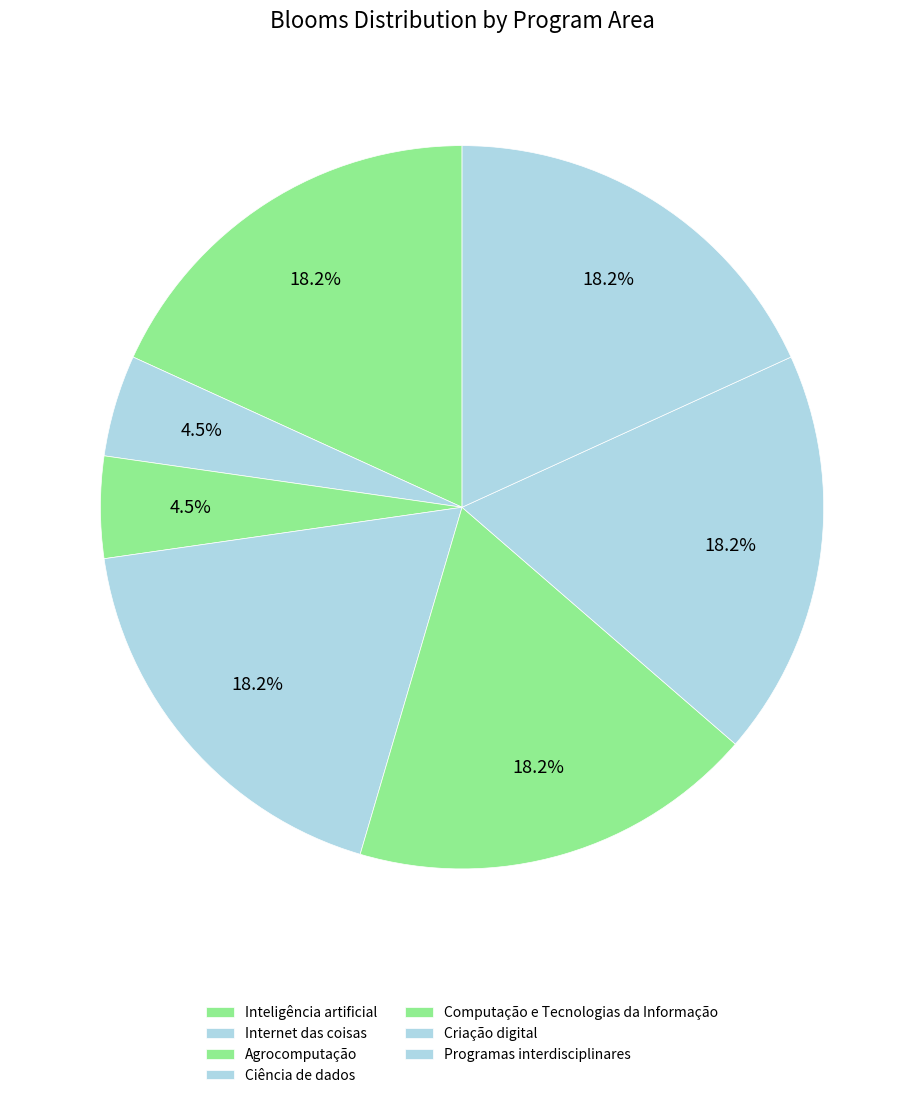

Does Programas interdisciplinares represent more than half of the total?

No